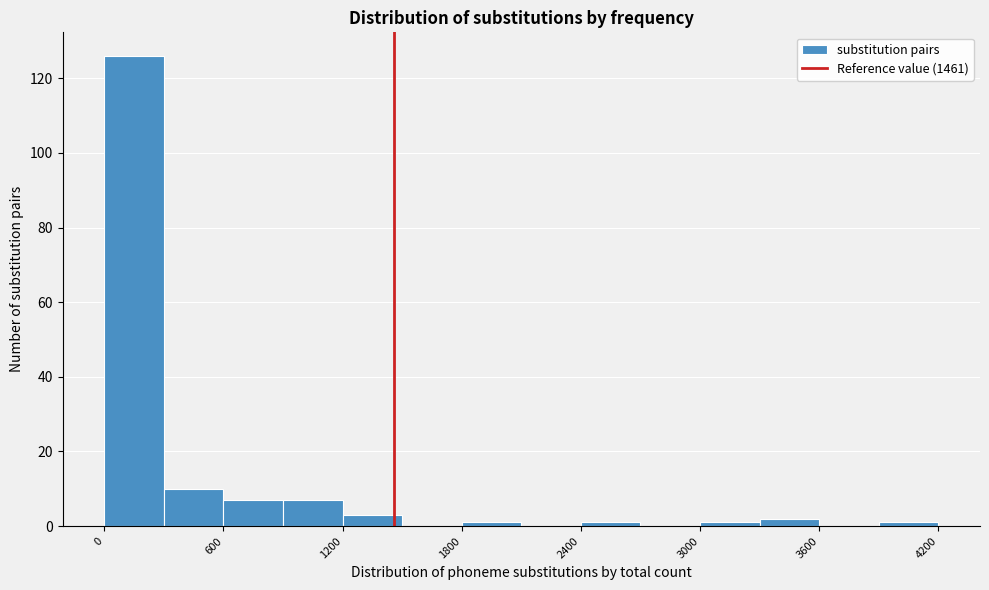

Around what value on the x-axis is the tallest bar? Give the approximate position of its centre, as read against the axis.

200